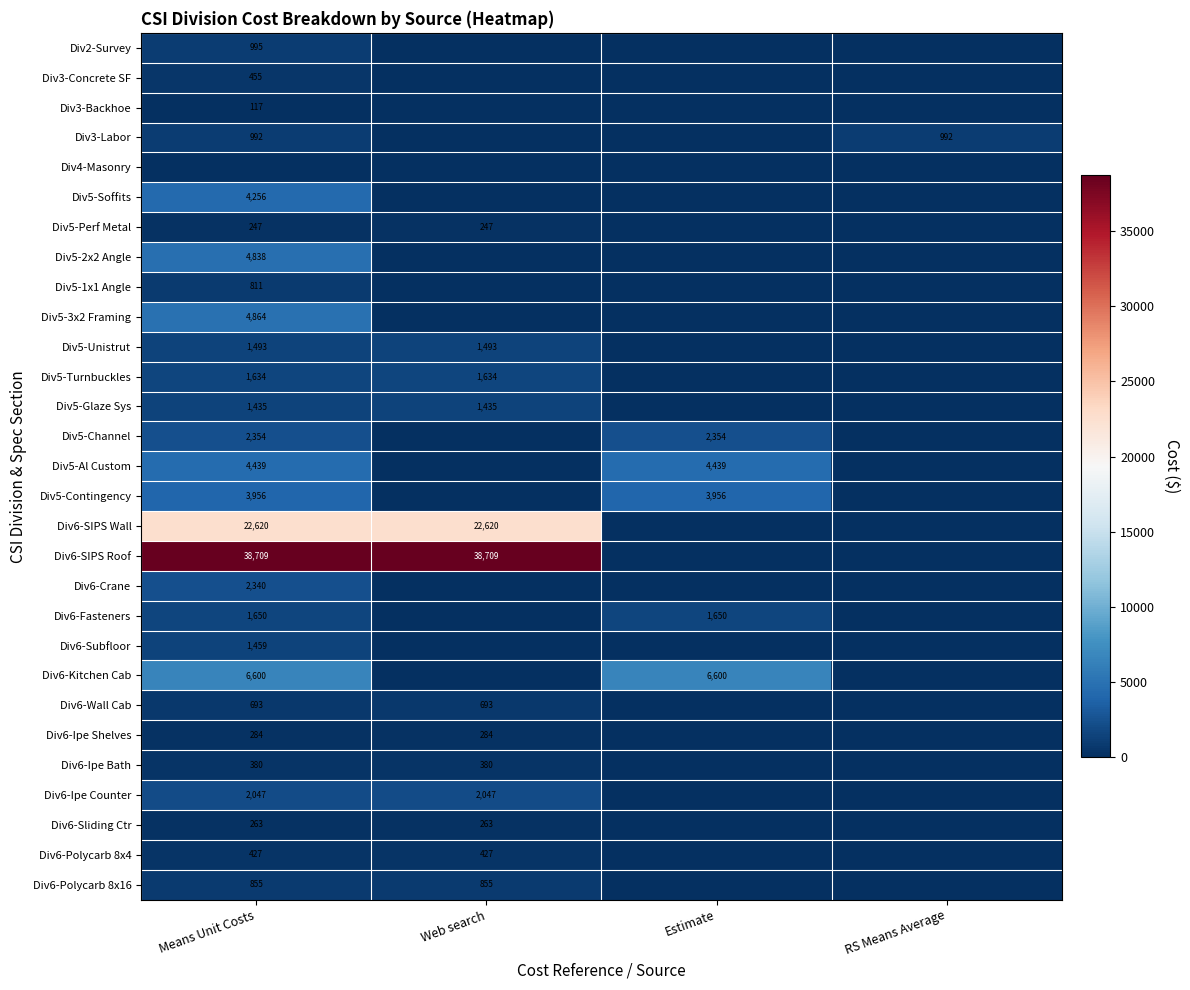

The Div5-1x1 Angle series shows 811 at Means Unit Costs. True or false?

True